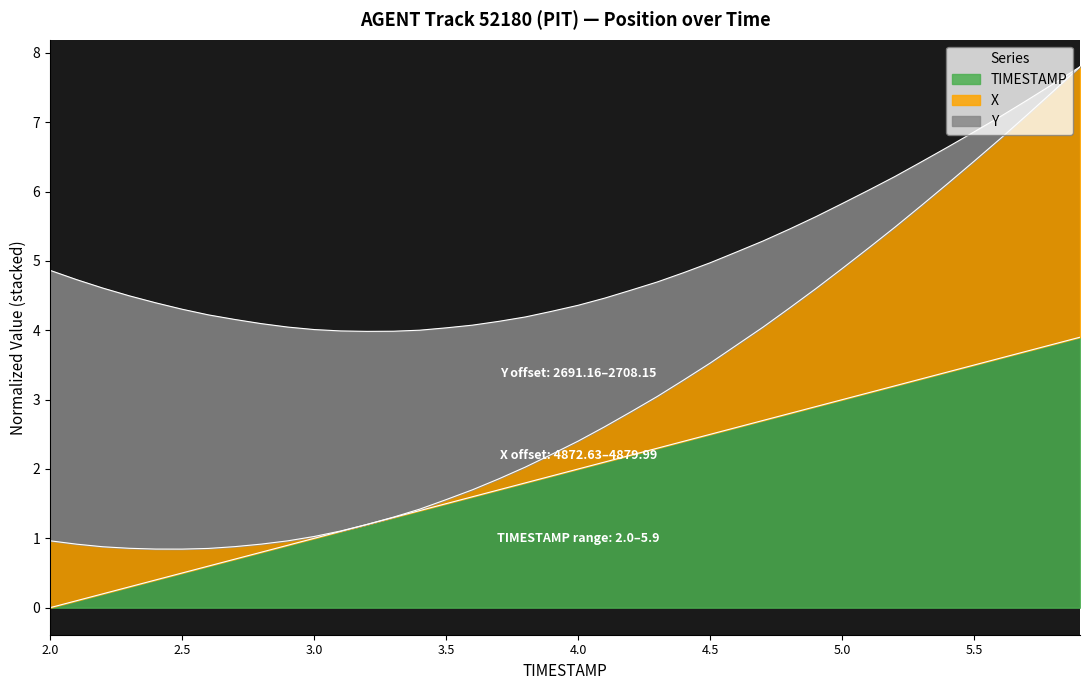

What is the maximum value for TIMESTAMP?

3.9